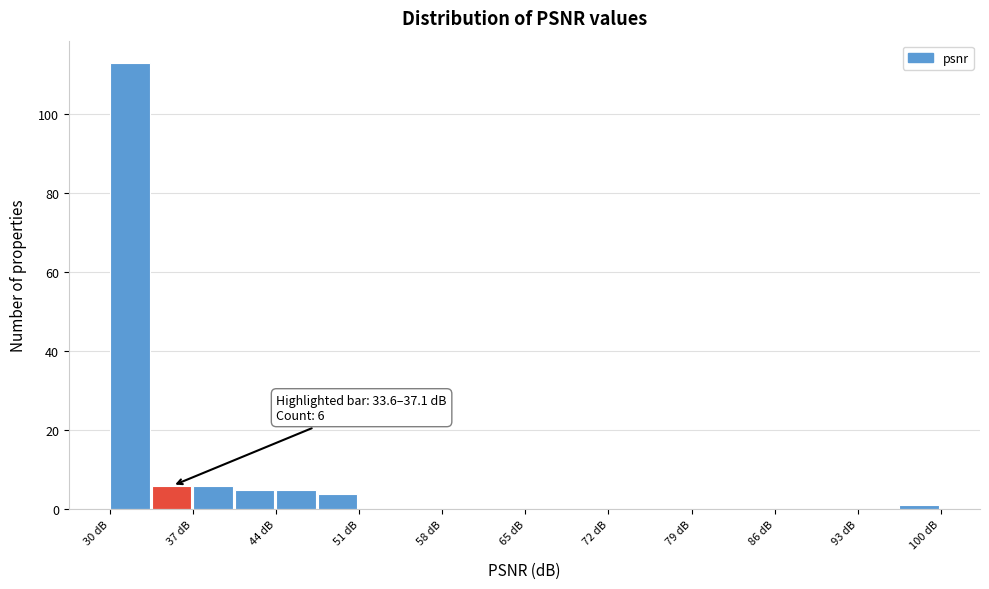

Around what value on the x-axis is the tallest bar? Give the approximate position of its centre, as read against the axis.

32